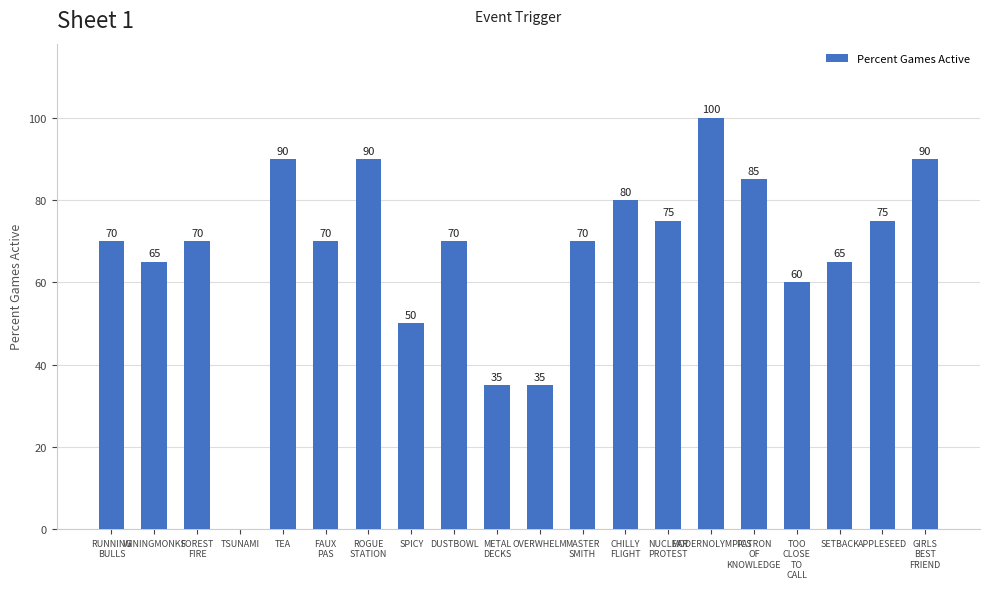

Reading left to right, extract all data points from this chart.

70	65	70	0	90	70	90	50	70	35	35	70	80	75	100	85	60	65	75	90